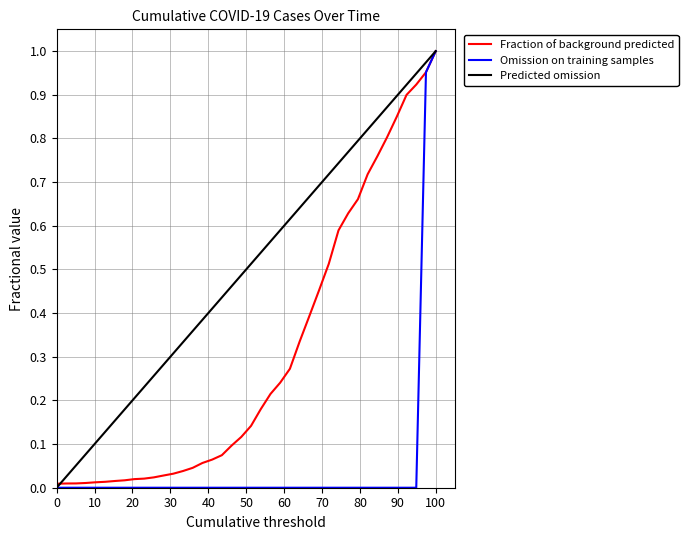

Which series has the largest total across all categories?

Predicted omission